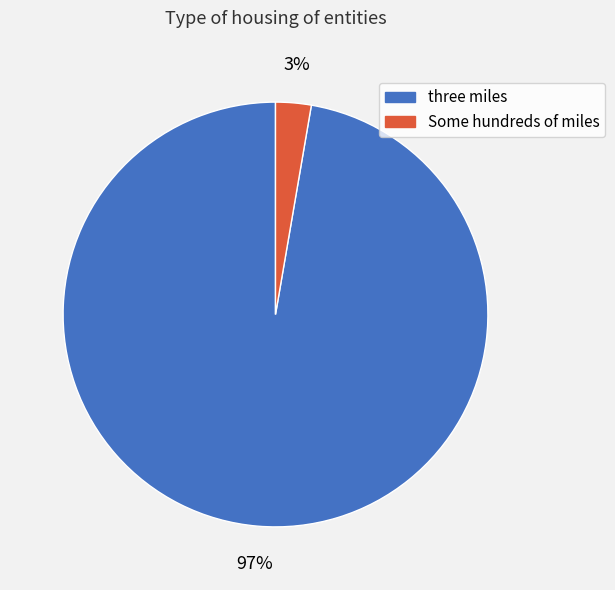

True or false: Some hundreds of miles accounts for 3% of the total.

True